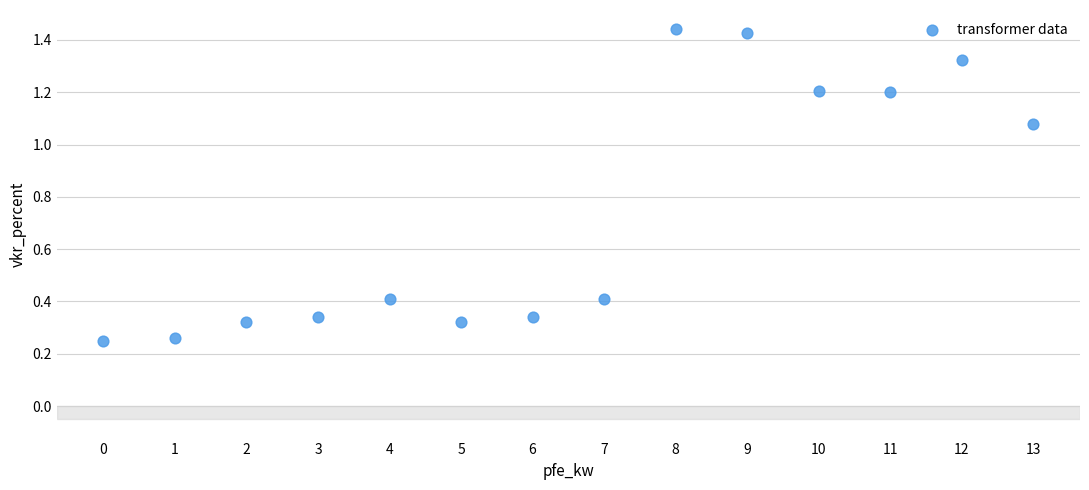

What is the range of Y values (max minus min)?

1.2